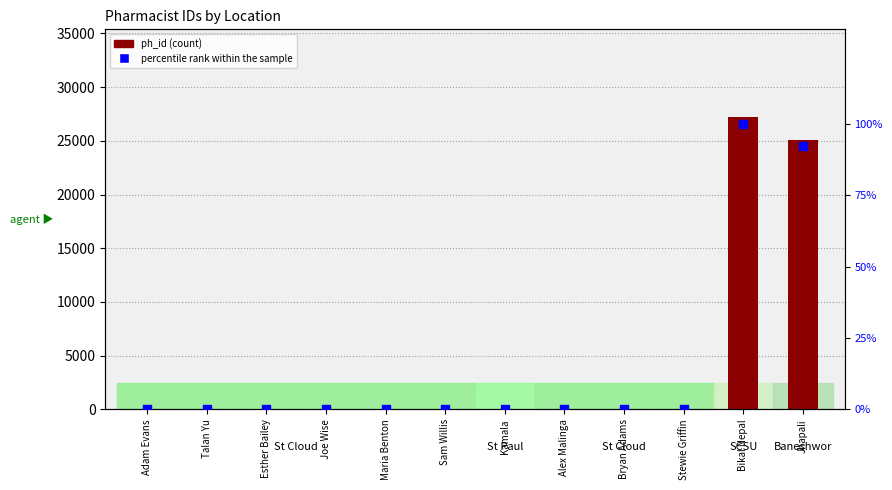

At which category is the sum across all series the highest?

Bikal Nepal